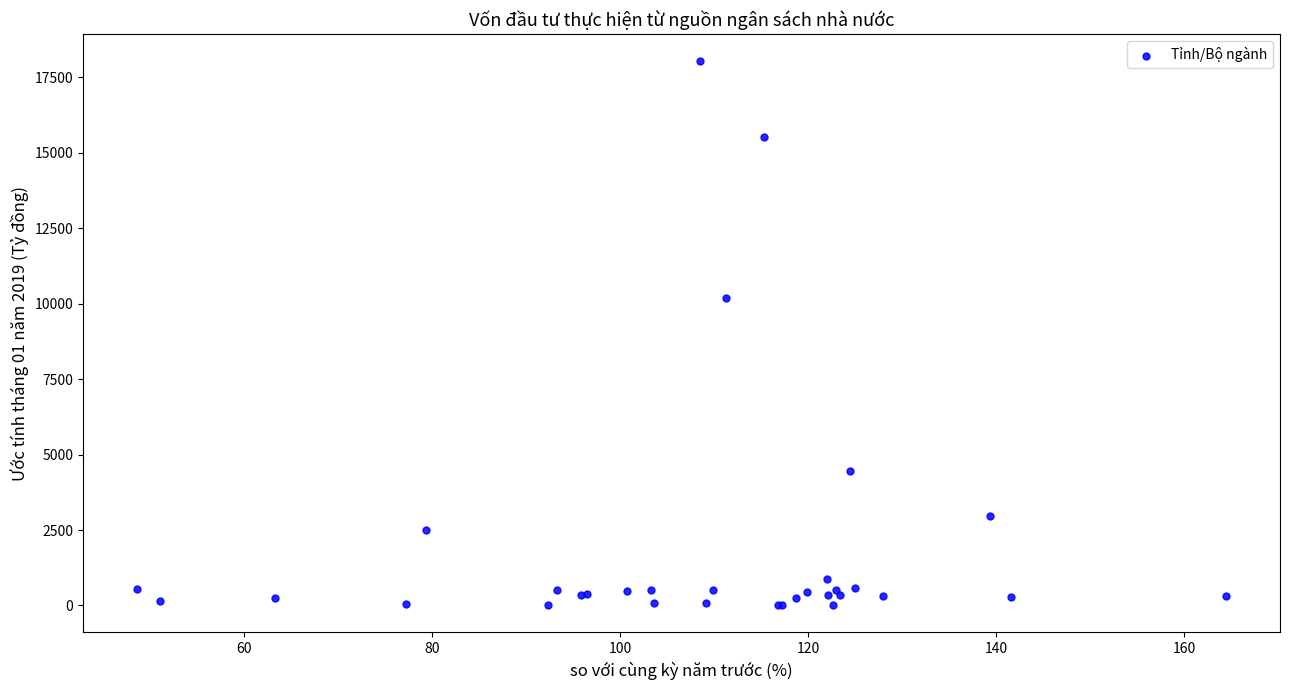

What Y value in the scatter plot is closest to 9019?

10203.0